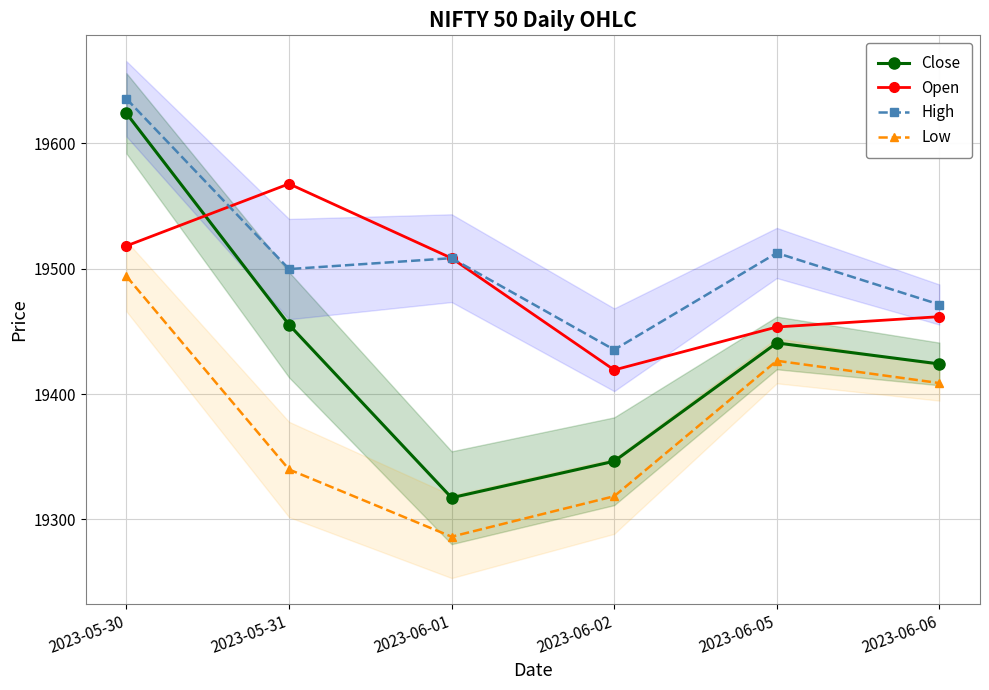

Is it true that High equals 5416.6 at 2023-05-31?

False